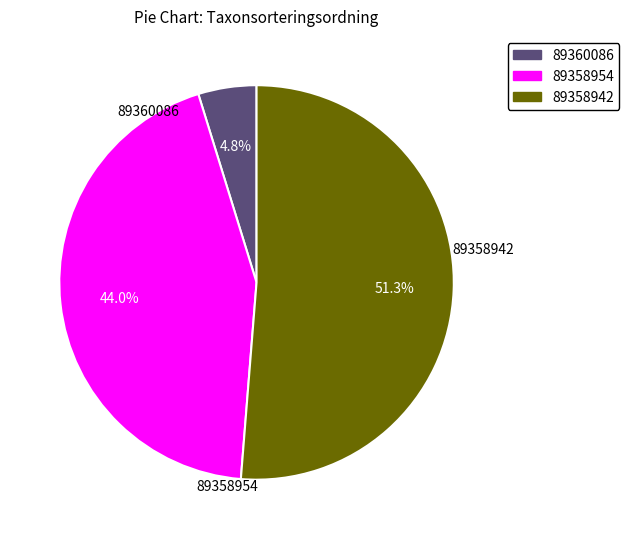

How many slices are in this pie chart?

3